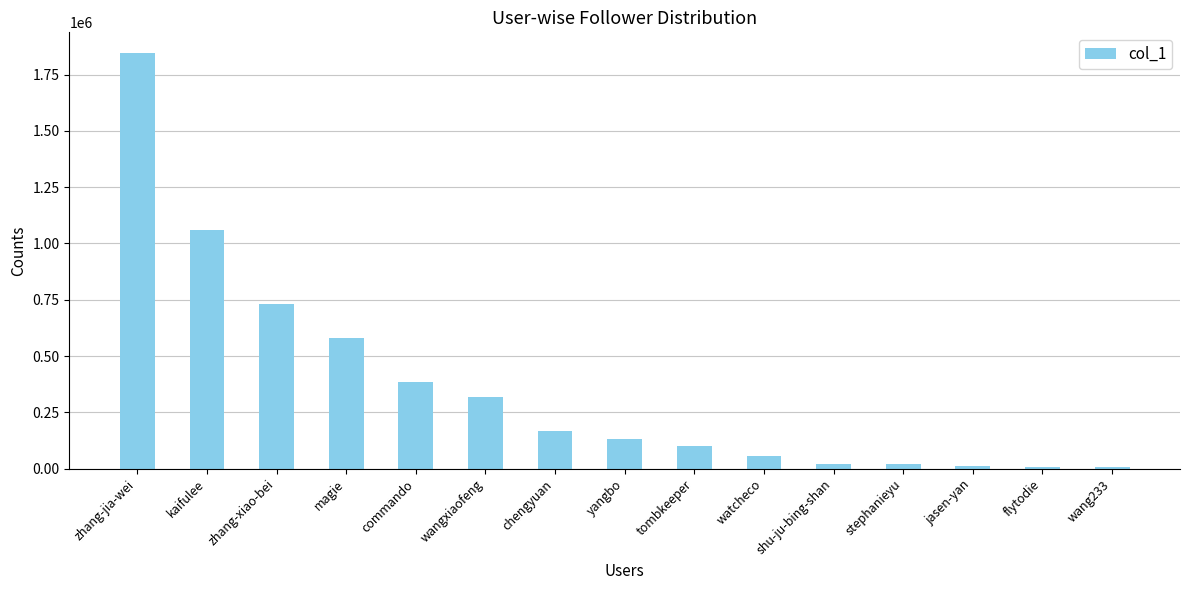

What is the sum of all values?

5449269